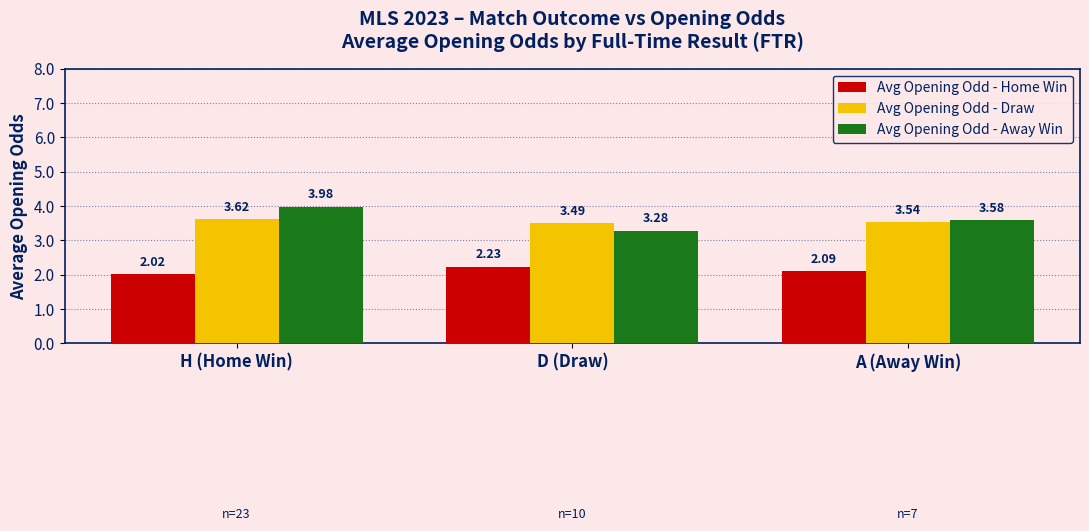

Rank the series at A (Away Win) from lowest to highest value.

Avg Opening Odd - Home Win, Avg Opening Odd - Draw, Avg Opening Odd - Away Win